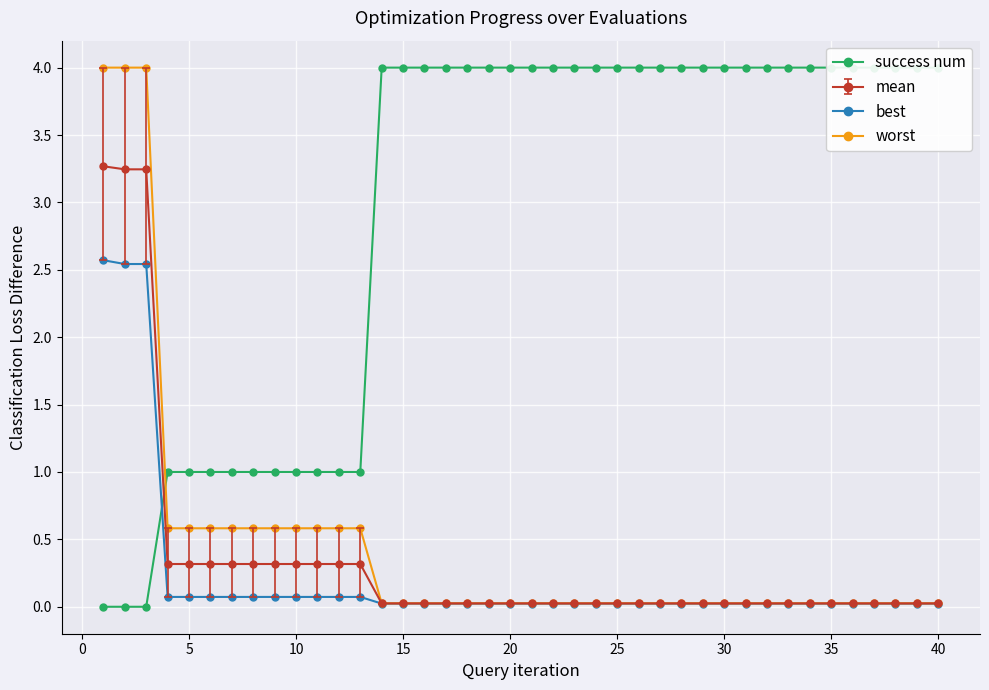

Count the values in the range 1 to 4.

37